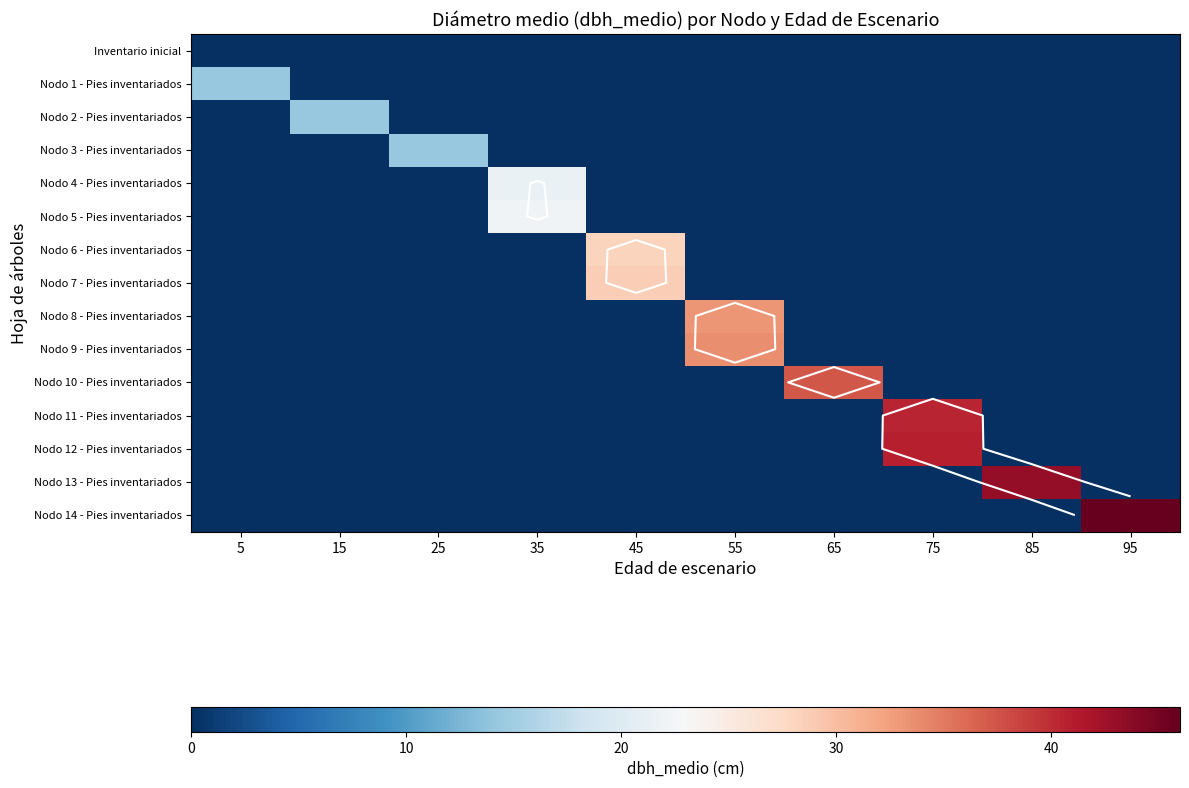

At which category is the sum across all series the highest?

75